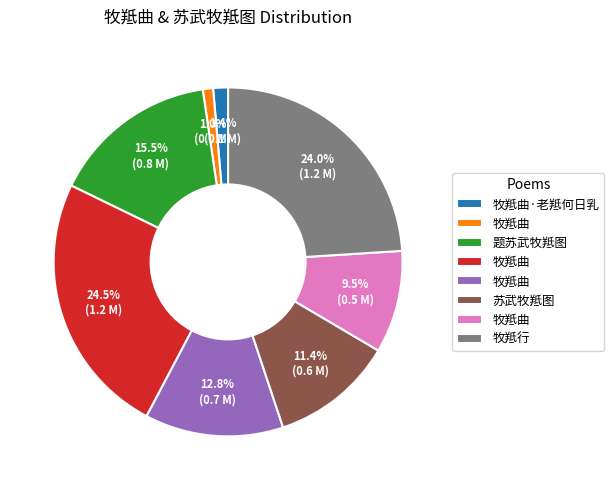

Count the number of slices in the pie.

8